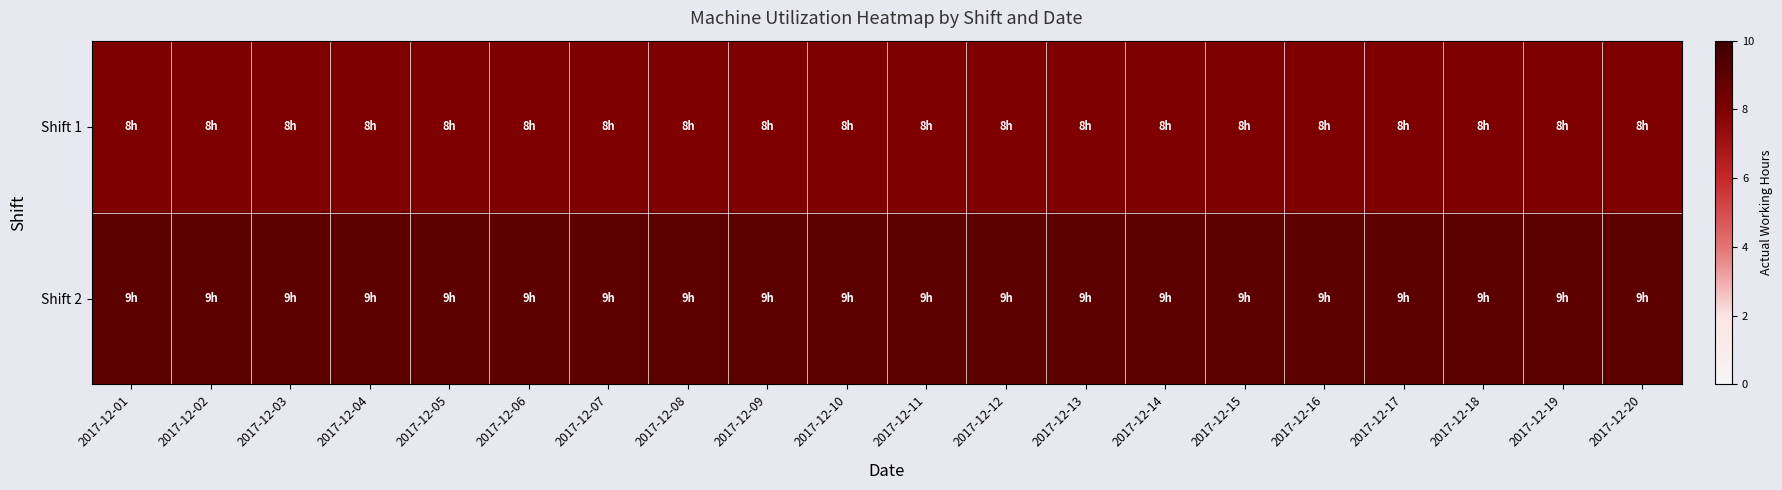

What is the total value across all series at 2017-12-20?

17